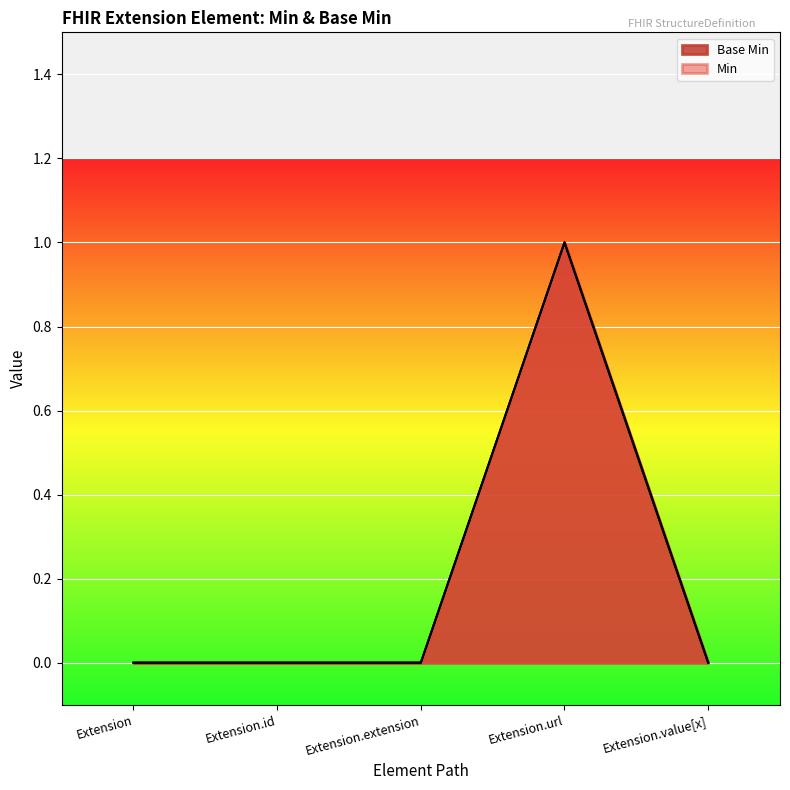

Is it true that the value at Extension.url is 0?

False